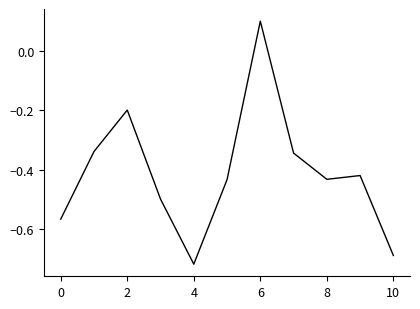

What is the difference between the maximum and minimum values?

0.8